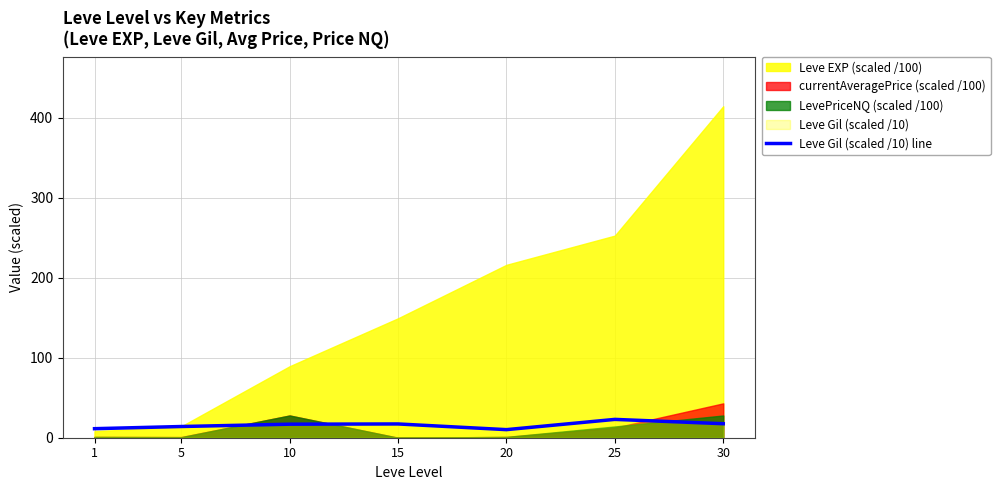

Which label corresponds to the smallest value in the chart?

20